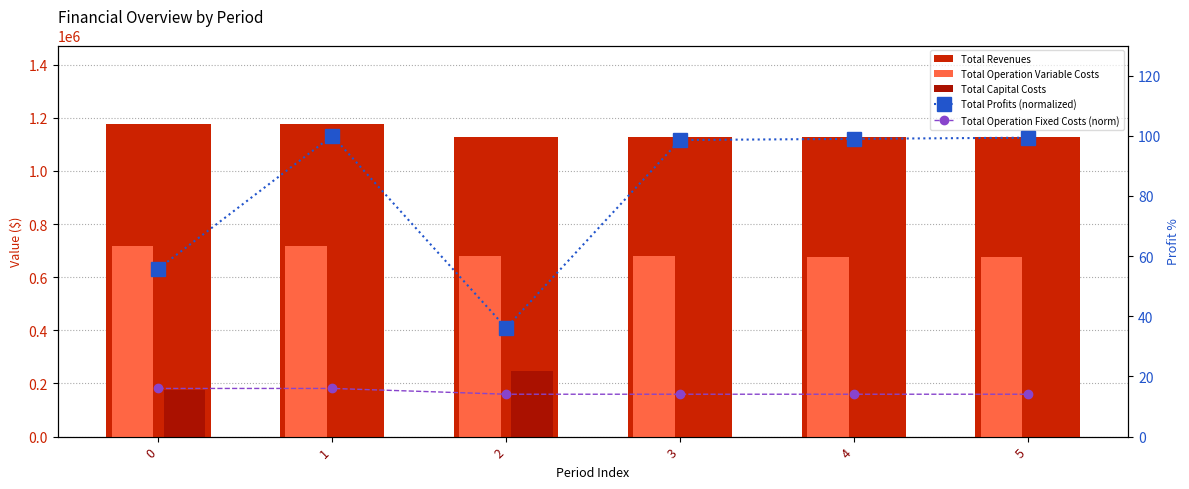

Where is Total Operation Fixed Costs (norm) nearest to the value 15?

2